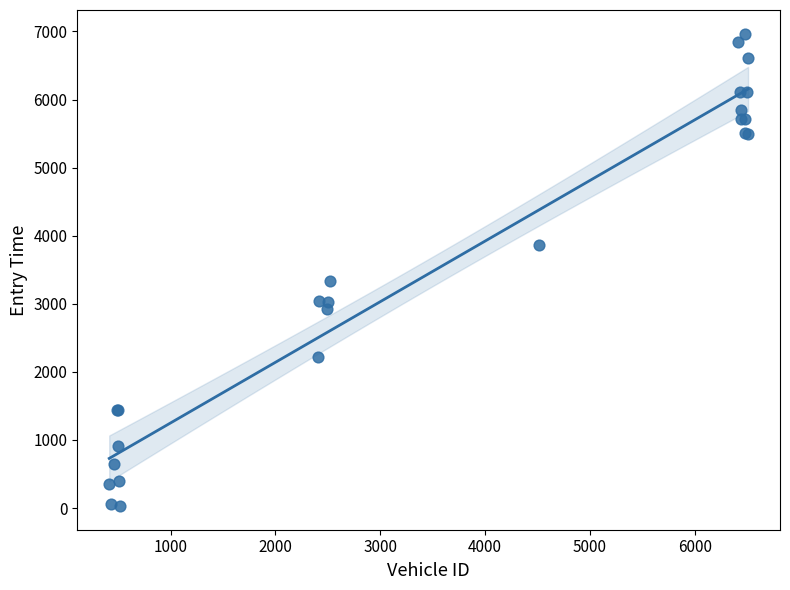

What Y value in the scatter plot is closest to 3498?

3329.6